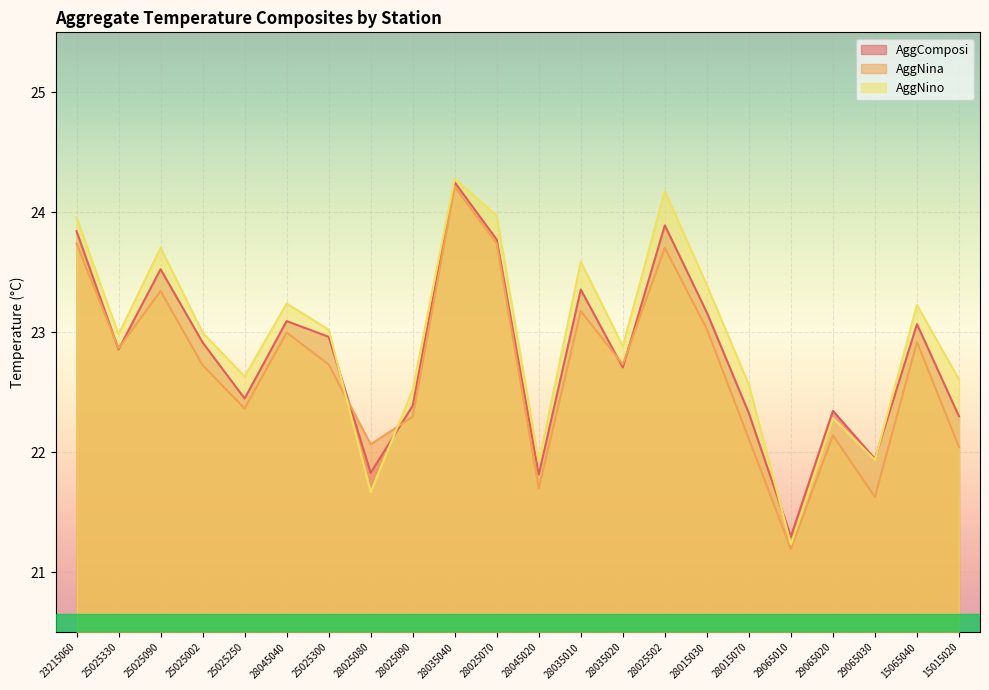

What are all the series names shown in the legend?

AggComposi, AggNina, AggNino